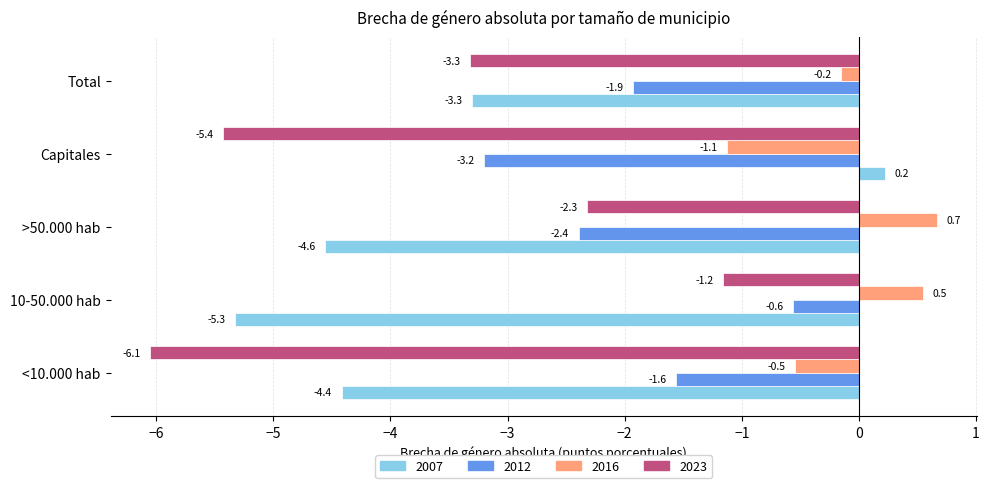

What are all the series names shown in the legend?

2007, 2012, 2016, 2023